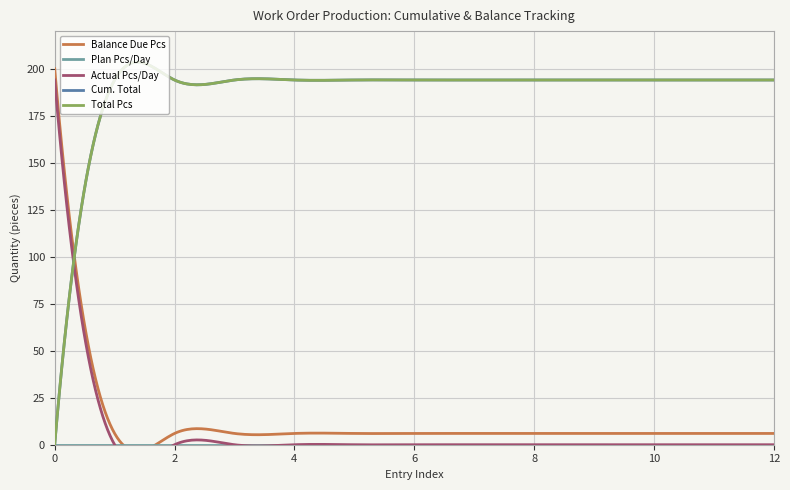

Between 8 and 4, which is larger?

8